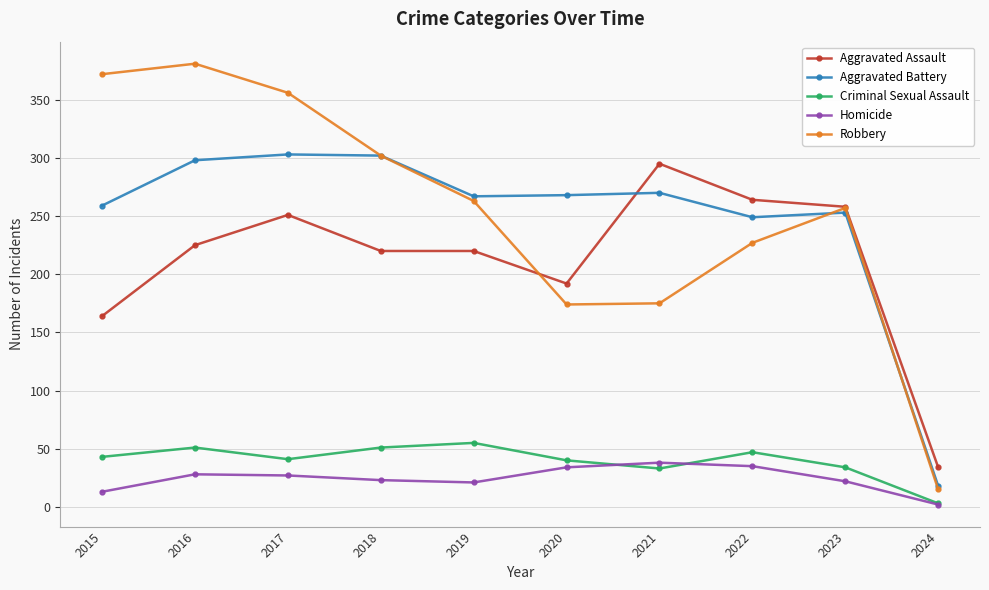

Which category has the lowest value across all series?

2024